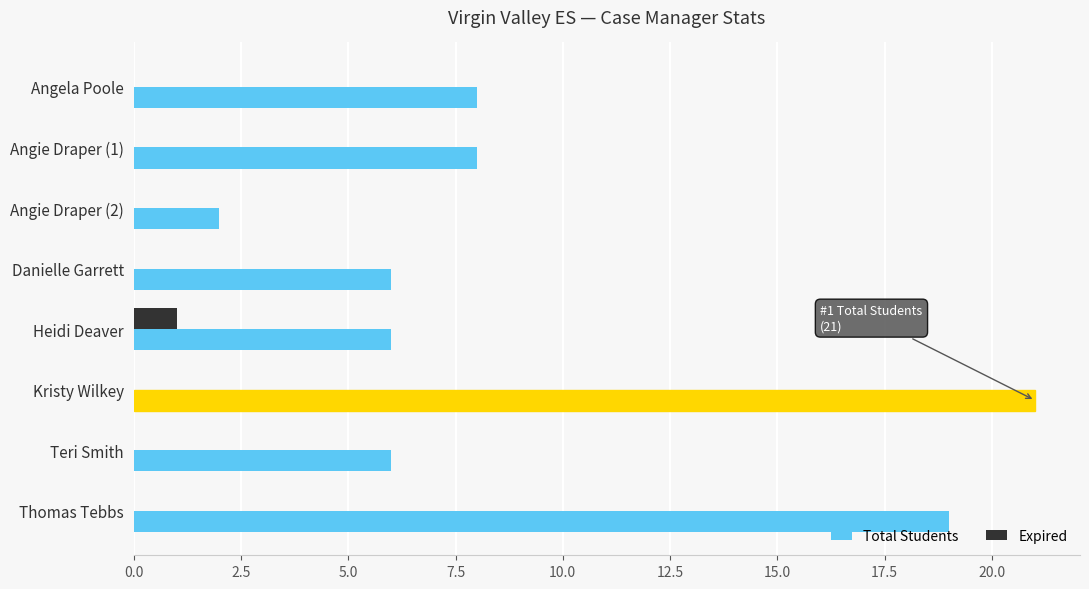

The Expired series shows 0 at Angie Draper (1). True or false?

True